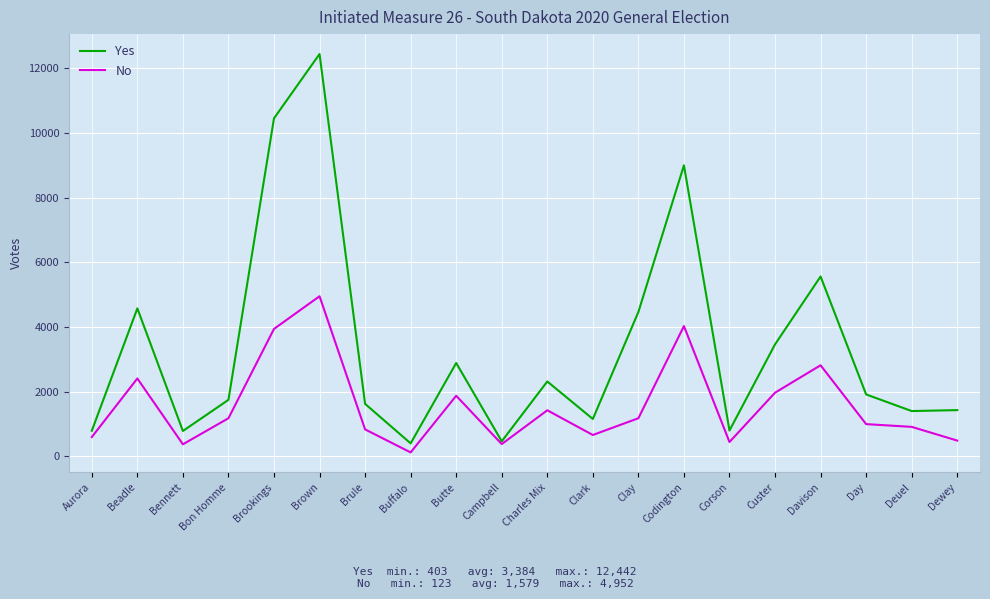

Is the value of No at Campbell greater than the value of Yes at Aurora?

No